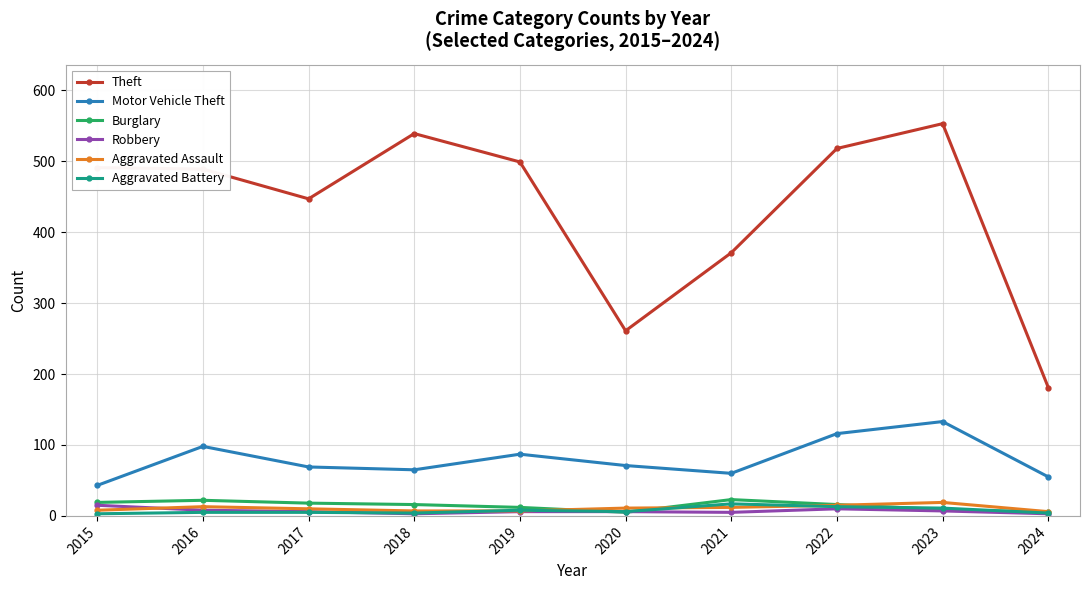

The Theft series shows 678 at 2015. True or false?

False